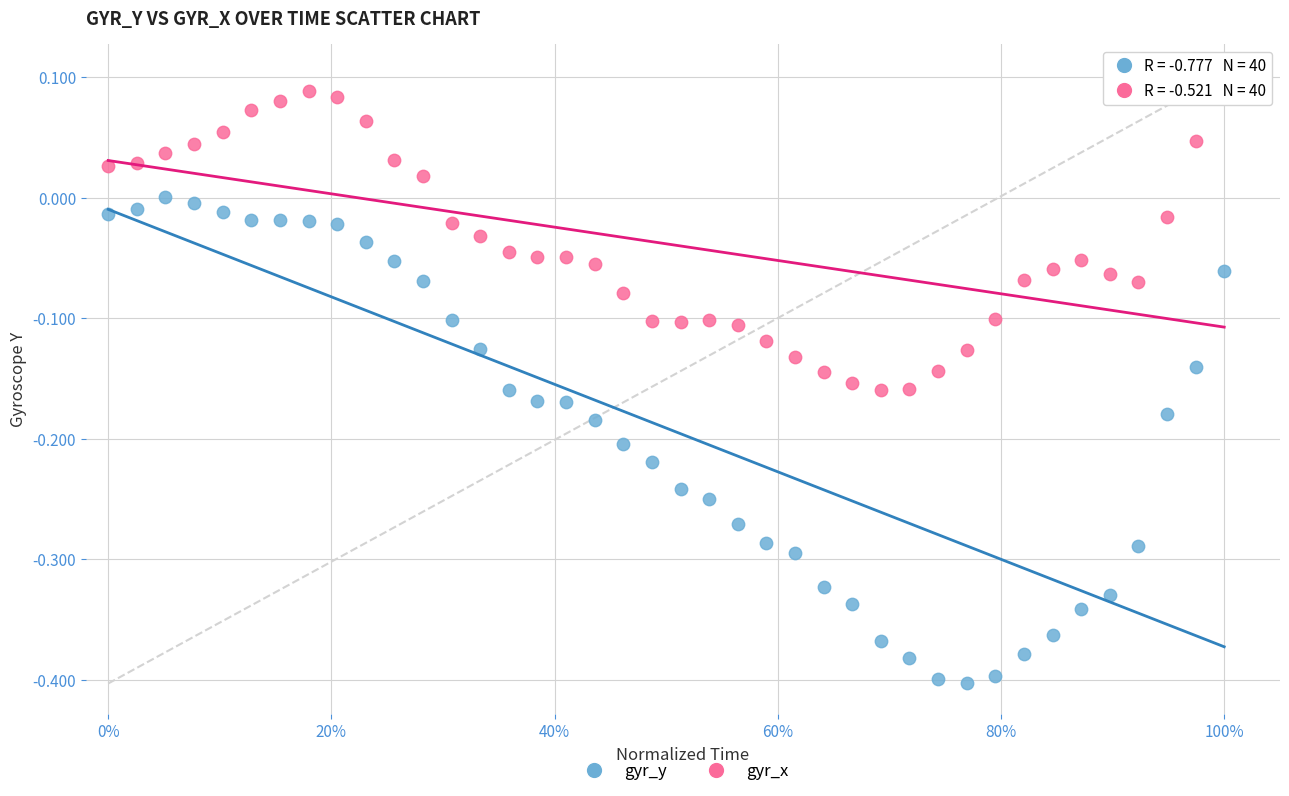

Across all data points, what is the range of Y values (max minus min)?

0.5